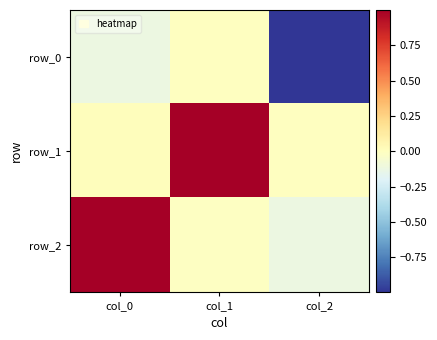

Rank the series by their maximum value, from lowest to highest.

row_0, row_2, row_1